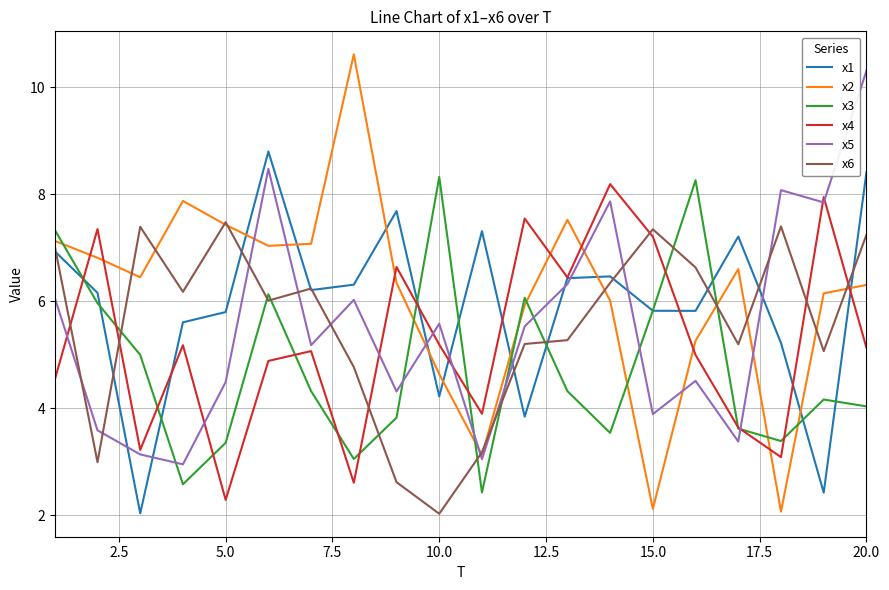

How many interior local peaks does the x1 series have?

5